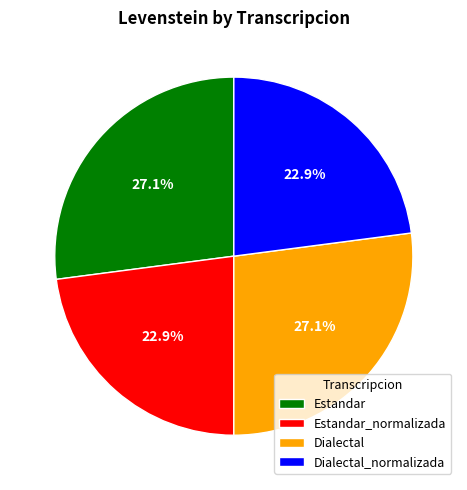

To the nearest percent, what percentage of the pie is Dialectal_normalizada?

23%